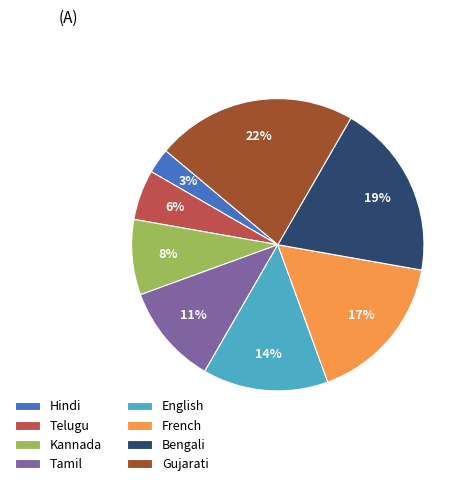

What is the ratio of the value at Gujarati to the value at English?

1.6